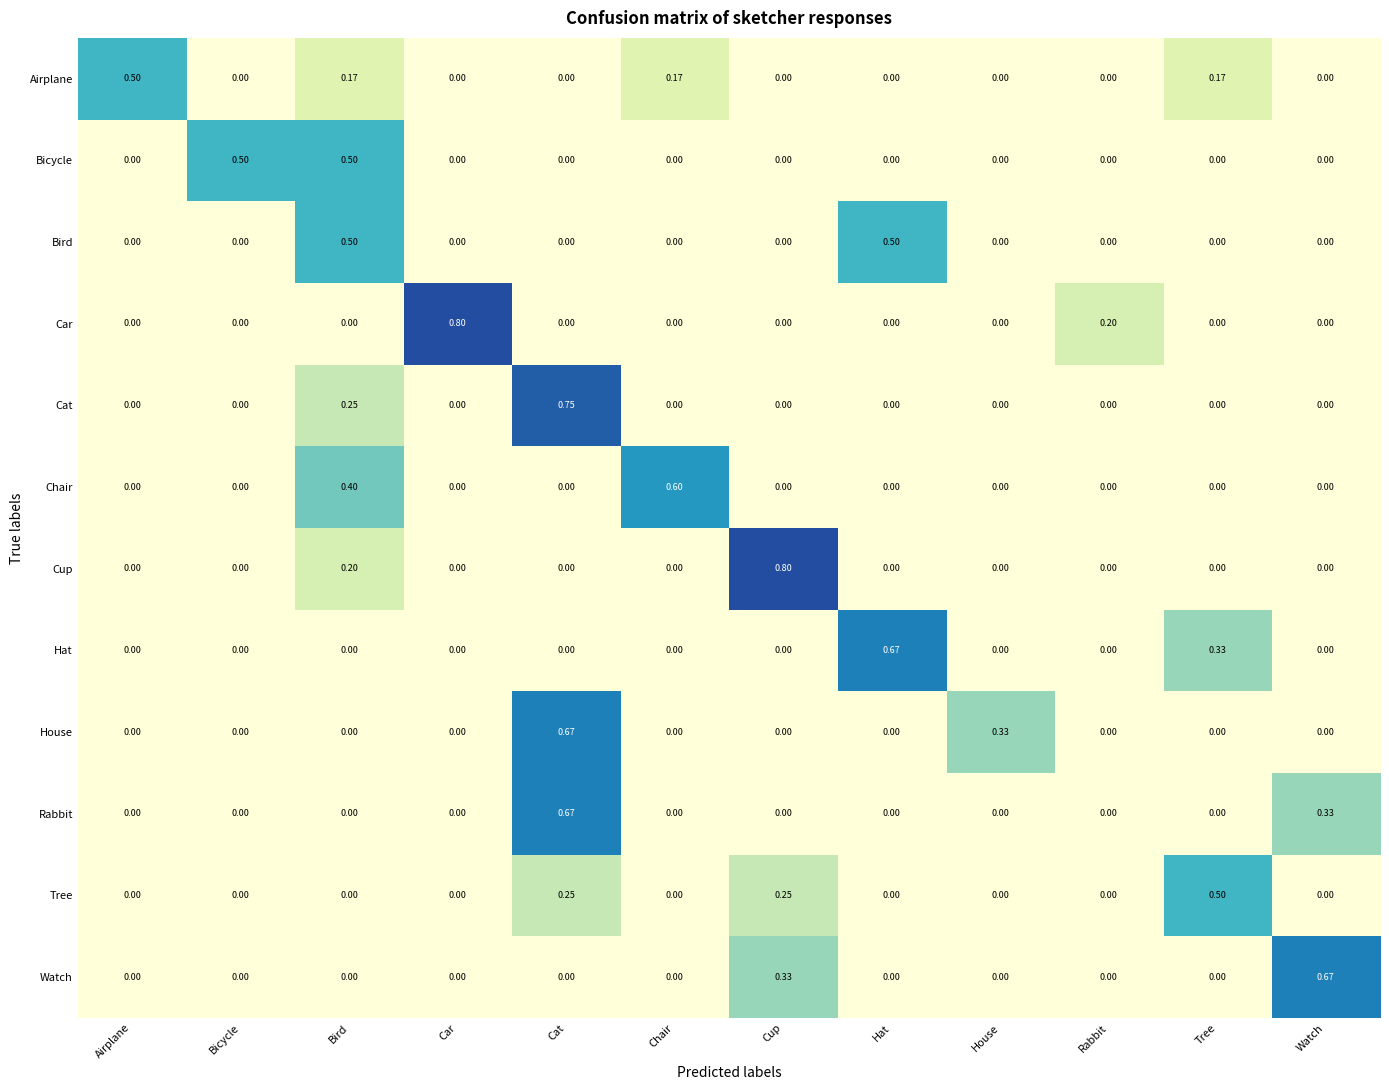

How many data points does each series have?

12